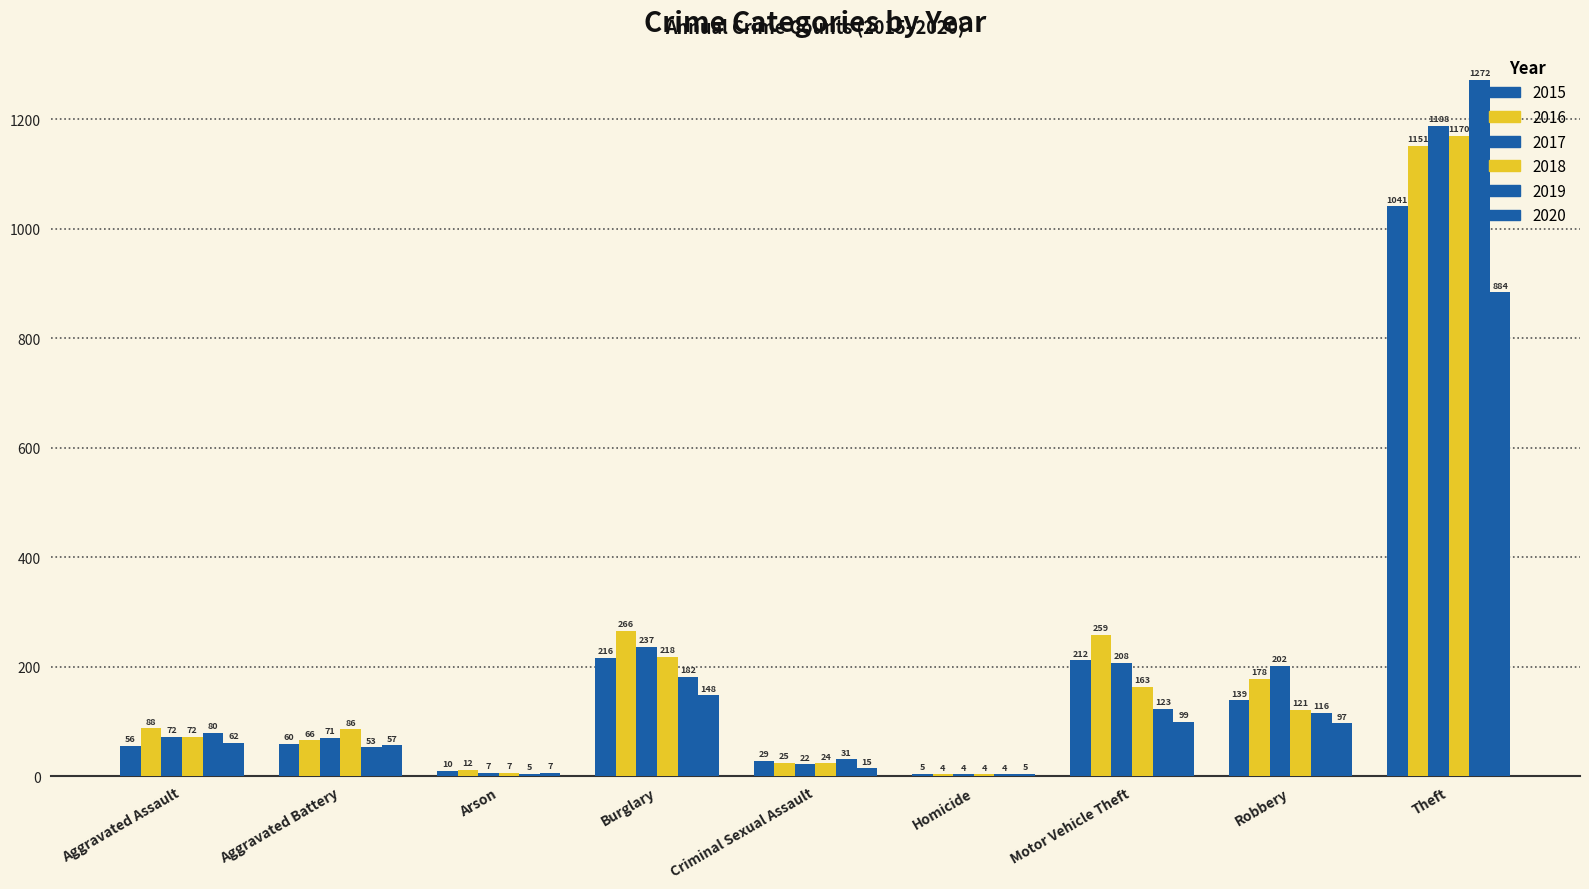

Are the bars grouped side by side (vs. stacked)?

Yes